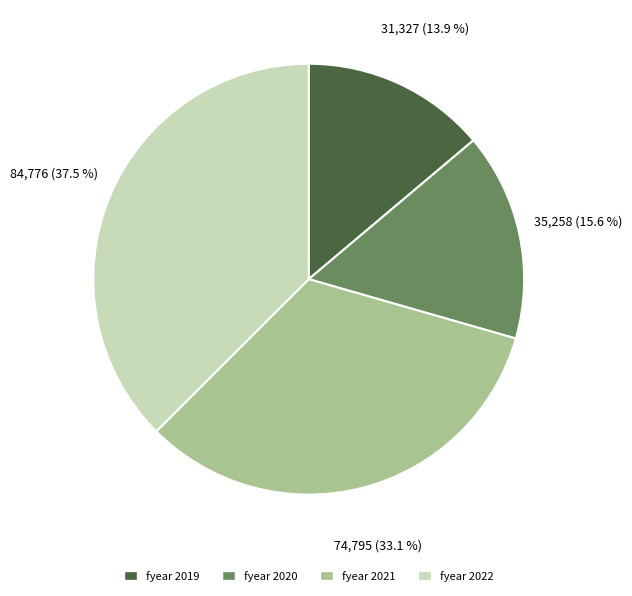

Which has a higher value, fyear 2022 or fyear 2020?

fyear 2022